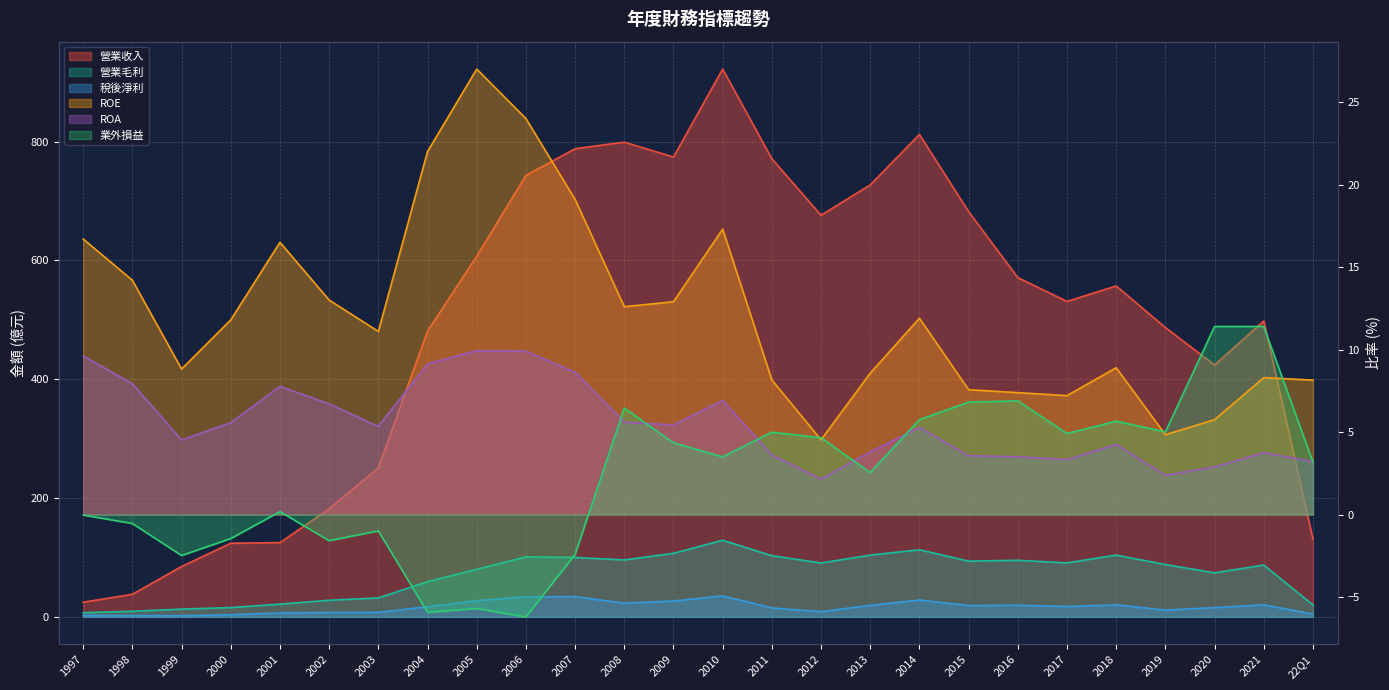

How many positive values does the 業外損益 series have?

16